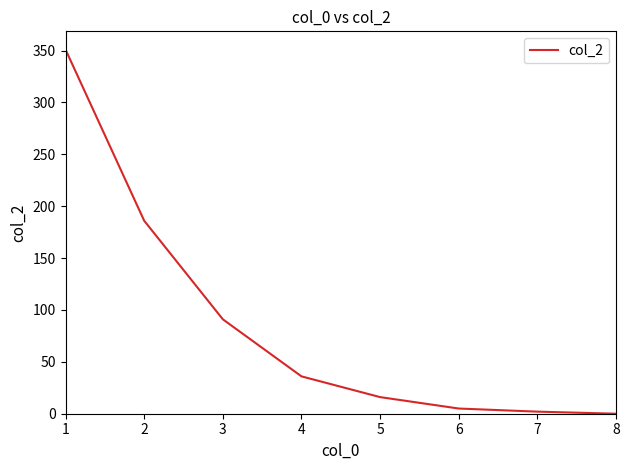

What is the maximum value shown in the chart?

351